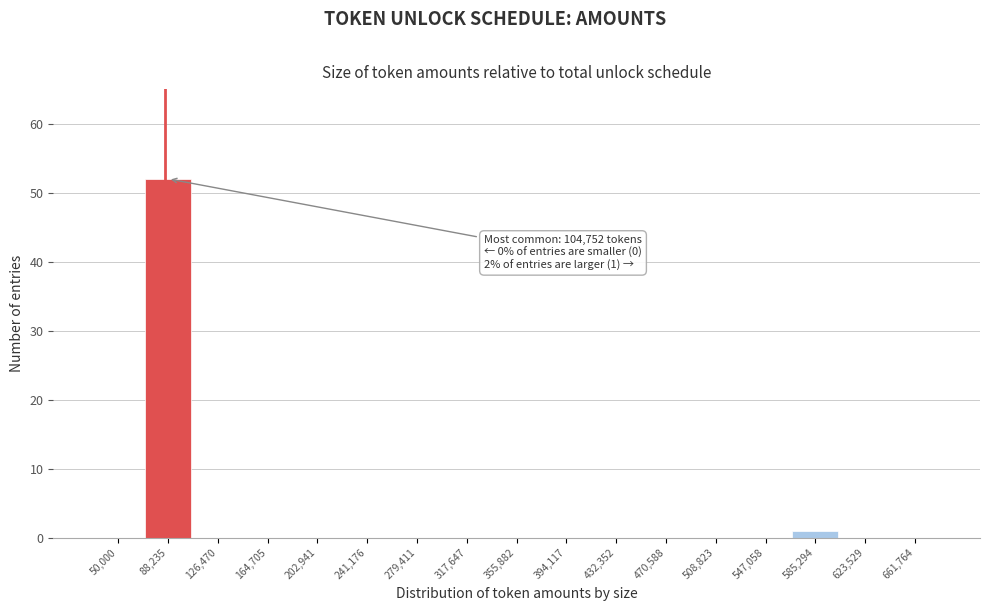

Reading left to right, extract all data points from this chart.

50,000=0	88,235=52	126,470=0	164,705=0	202,941=0	241,176=0	279,411=0	317,647=0	355,882=0	394,117=0	432,352=0	470,588=0	508,823=0	547,058=0	585,294=1	623,529=0	661,764=0